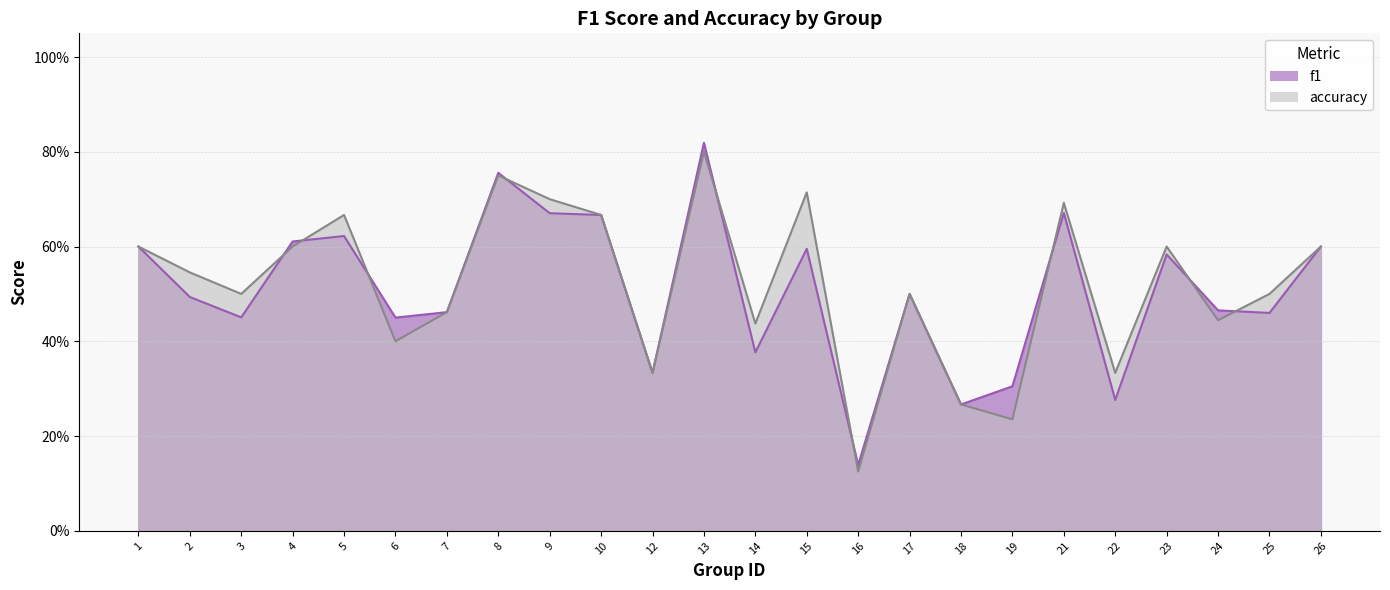

At 23, list the series in order from smallest to largest.

f1, accuracy